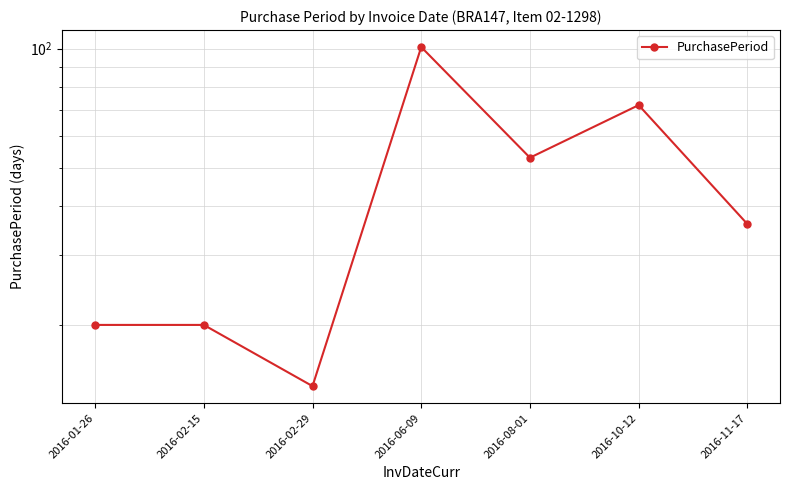

The value at 2016-11-17 is 55. True or false?

False